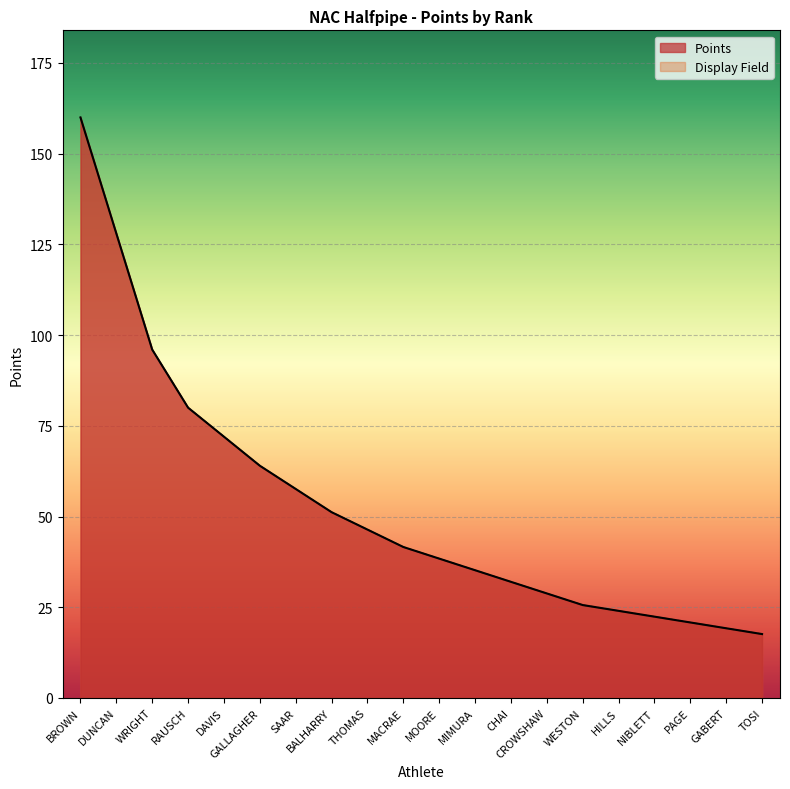

At which label does Points reach its minimum?

TOSI